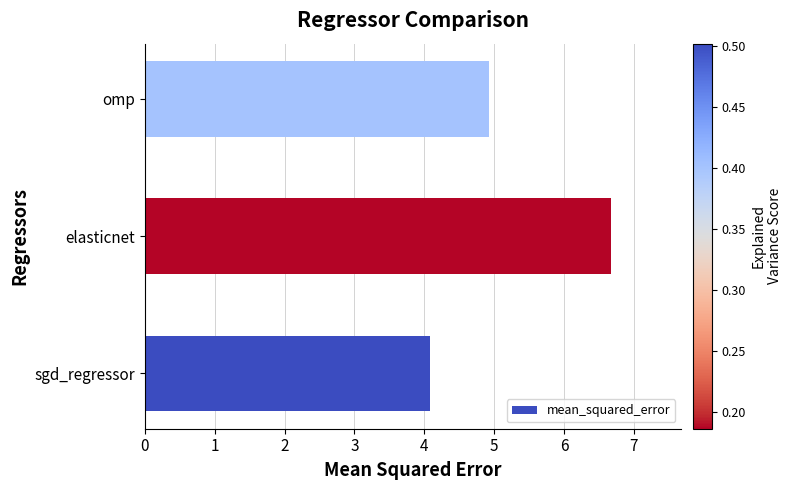

Between sgd_regressor and elasticnet, which is larger?

elasticnet